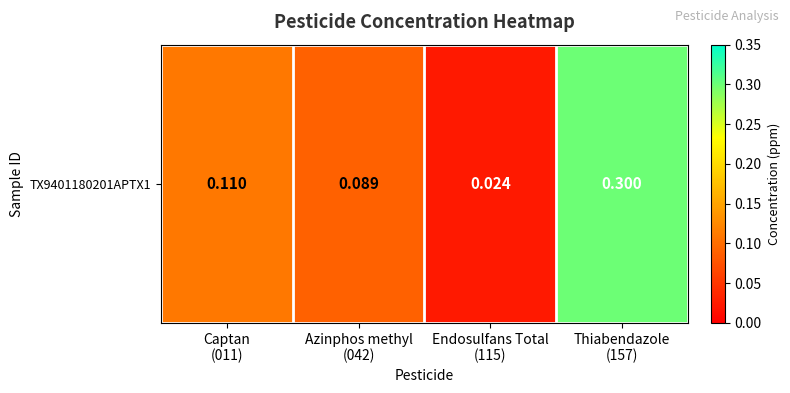

What is the change in value from Captan
(011) to Endosulfans Total
(115)?

-0.1